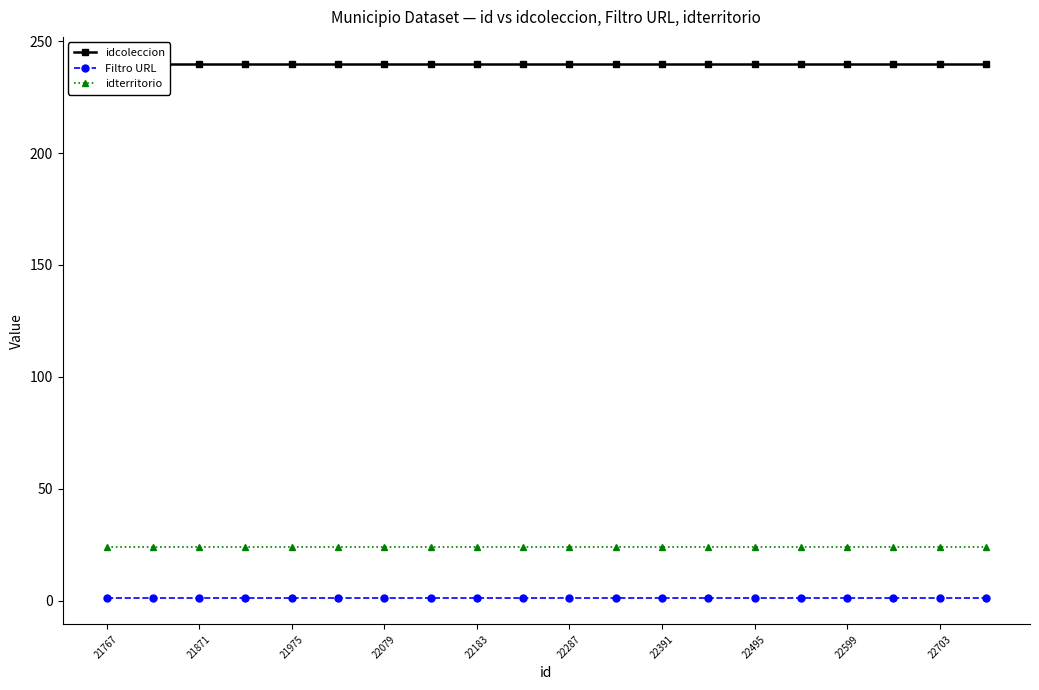

True or false: Filtro URL has more than 2 points higher than both neighbors.

False